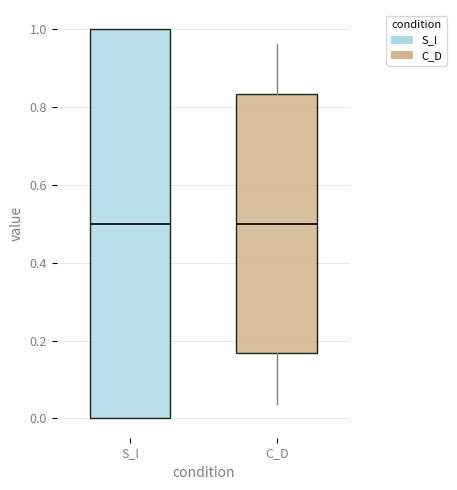

Reading left to right, read every box against the y-axis: the position of its median line, the range the box covers, and the ends of its whiskers. The values are not printed on the chart, so give them approximately, as read against the axis.

S_I: median 0.50, box 0.00 to 1.00, whiskers 0.00 to 1.00
C_D: median 0.50, box 0.16 to 0.84, whiskers 0.04 to 0.96